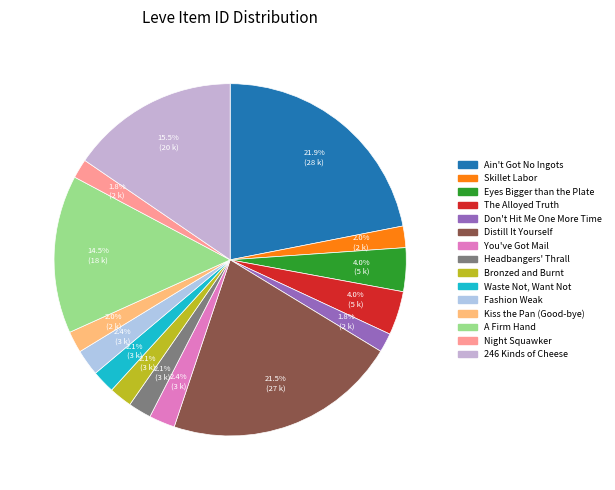

Does any single category account for the majority?

No